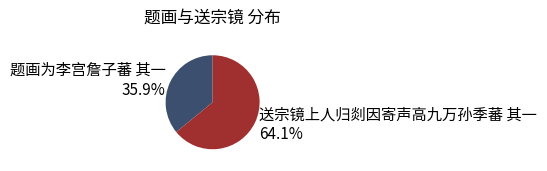

Rank the categories by value from lowest to highest.

题画为李宫詹子蕃 其一, 送宗镜上人归剡因寄声高九万孙季蕃 其一